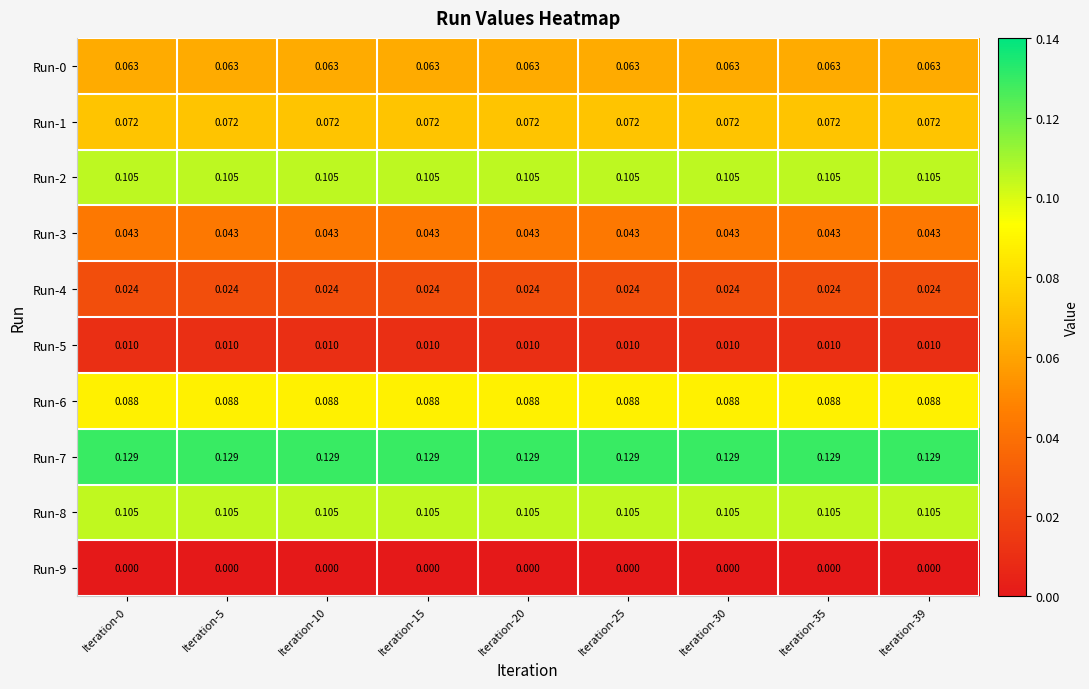

Is the value of Run-2 at Iteration-15 greater than the value of Run-3 at Iteration-15?

Yes